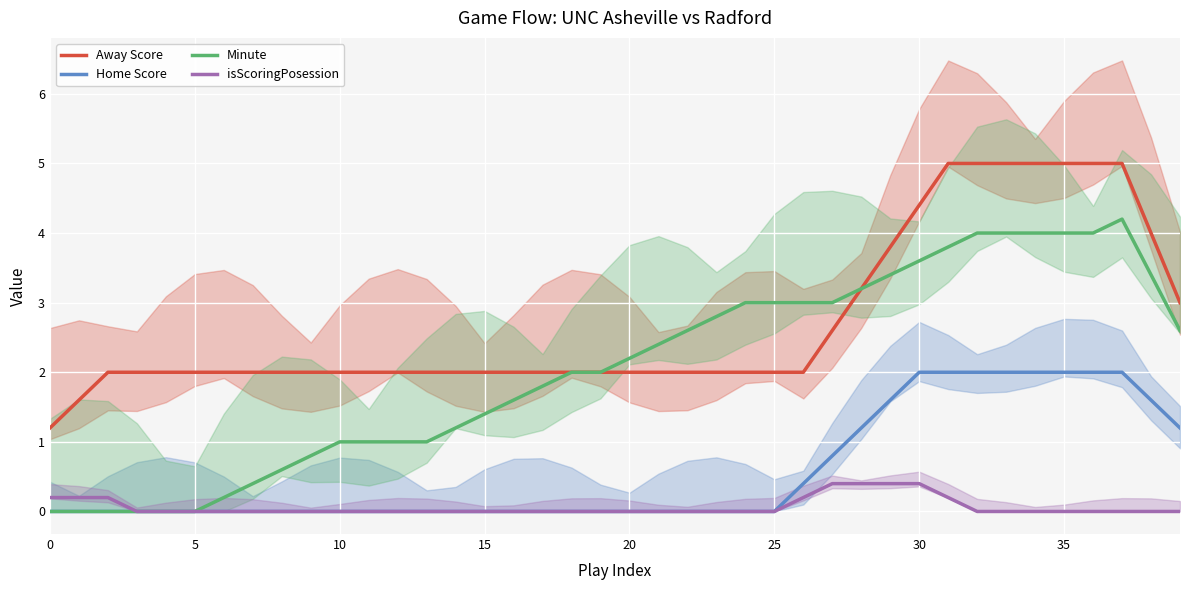

How many values in the Away Score series exceed 2?

13